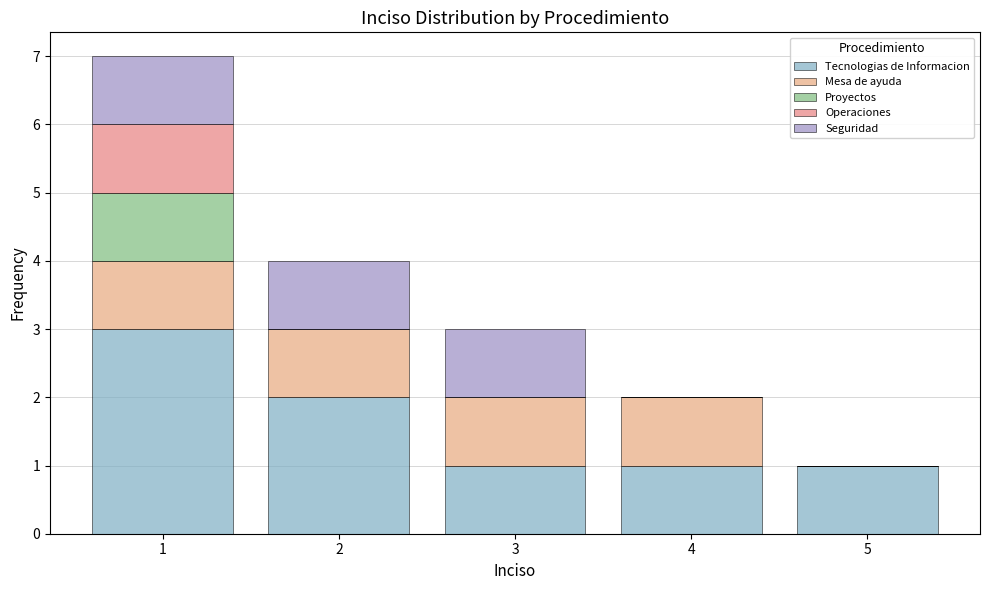

Reading left to right, transcribe this chart: for each stacked bar, give the range it covers on the x-axis and its total height. The values are not printed on the chart, so give them approximately, as read against the axis.

0.5 to 1.5: 7
1.5 to 2.5: 4
2.5 to 3.5: 3
3.5 to 4.5: 2
4.5 to 5.5: 1